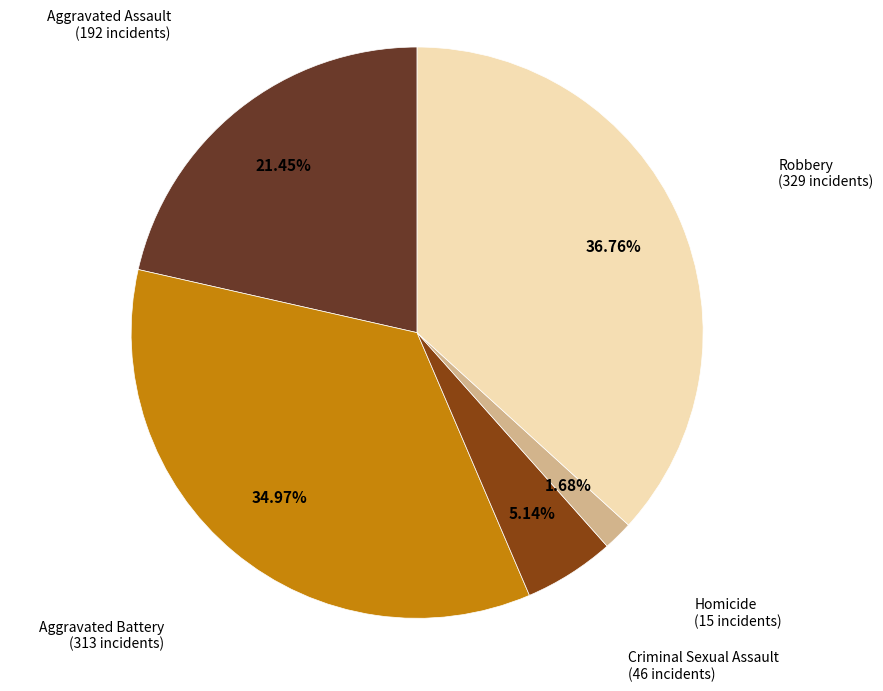

Is there any slice that represents more than half of the pie?

No